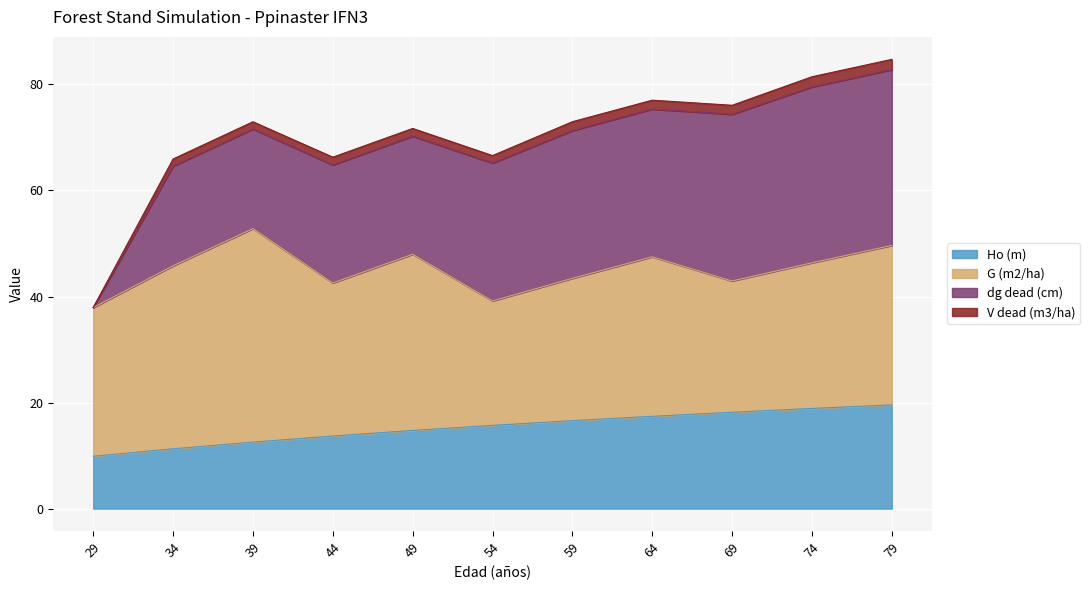

Reading right to left, transcribe all the data shown in this chart.

Ho (m): 79=19.6	74=18.9	69=18.2	64=17.4	59=16.6	54=15.7	49=14.7	44=13.7	39=12.5	34=11.3	29=9.9
G (m2/ha): 79=30.1	74=27.5	69=24.8	64=30.1	59=26.8	54=23.5	49=33.2	44=28.9	39=40.3	34=34.5	29=28.0
dg dead (cm): 79=33.2	74=33.2	69=31.4	64=27.9	59=27.9	54=26.0	49=22.3	44=22.3	39=18.8	34=18.8	29=0.0
V dead (m3/ha): 79=1.9	74=1.9	69=1.7	64=1.7	59=1.7	54=1.4	49=1.5	44=1.5	39=1.4	34=1.4	29=0.0